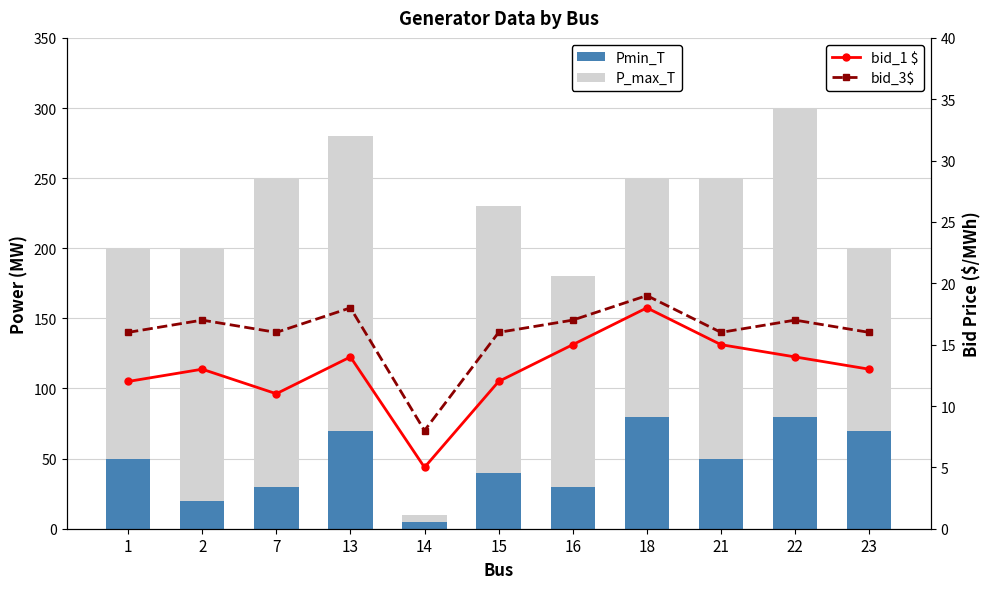

Which series has the largest range (max minus min)?

P_max_T